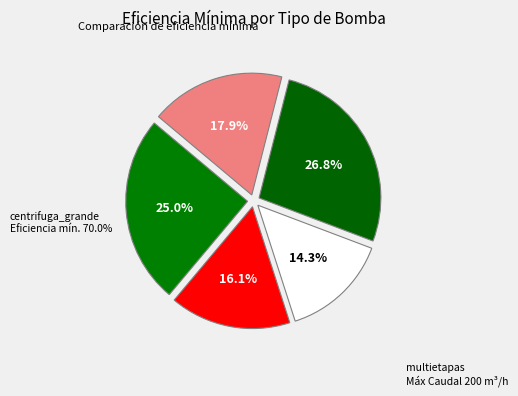

How many segments does this pie chart have?

5